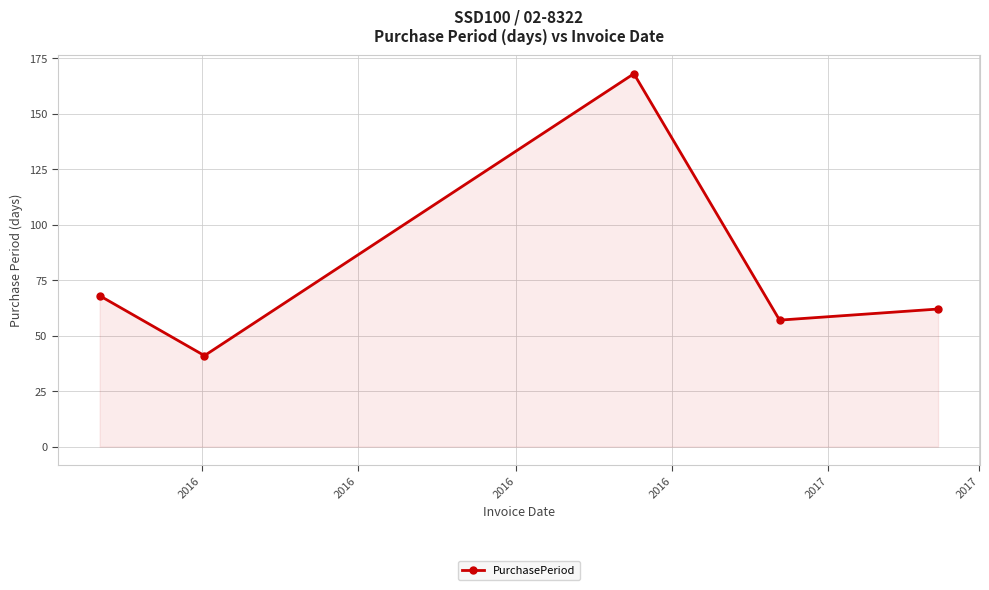

What is the minimum value shown in the chart?

41